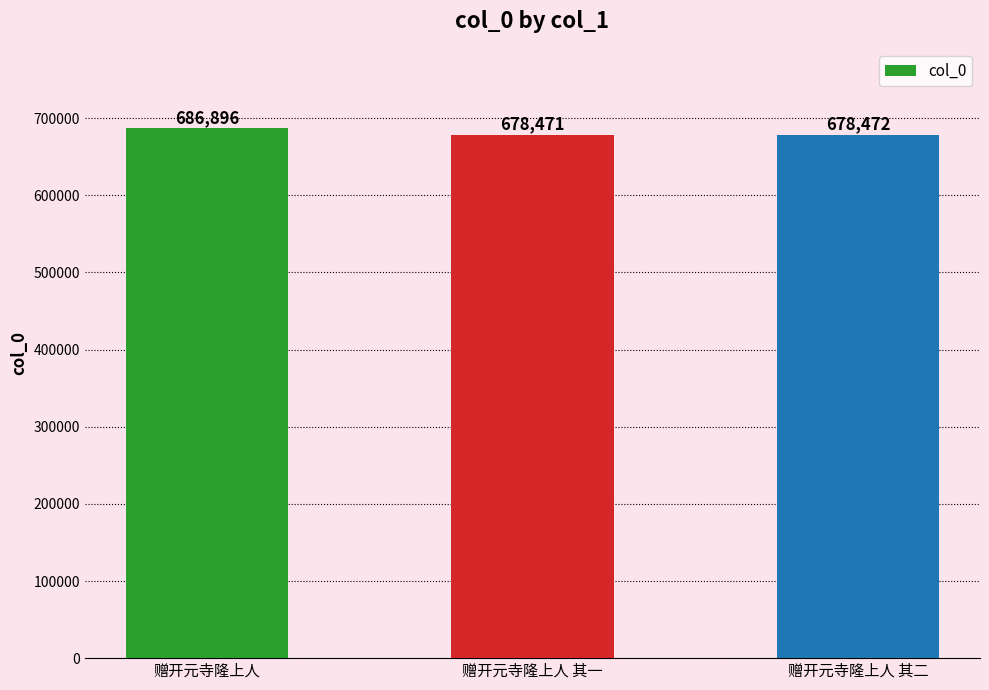

Reading left to right, extract all data points from this chart.

686896	678471	678472